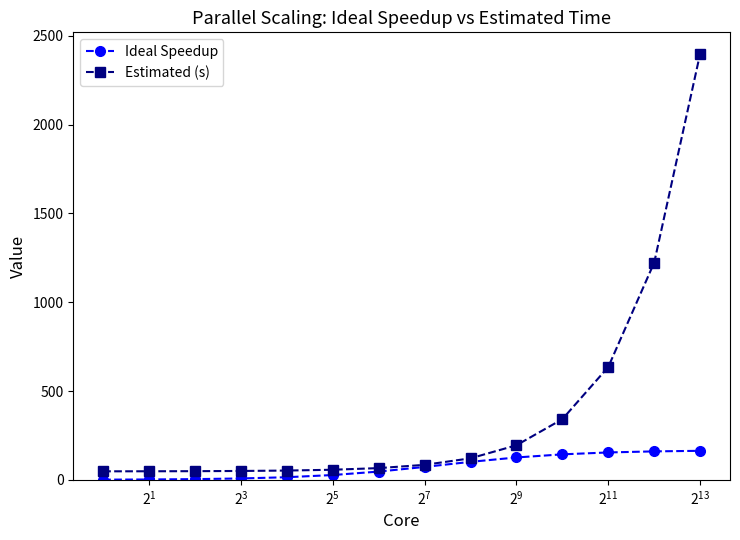

At how many categories does at least one series exceed 597?

3